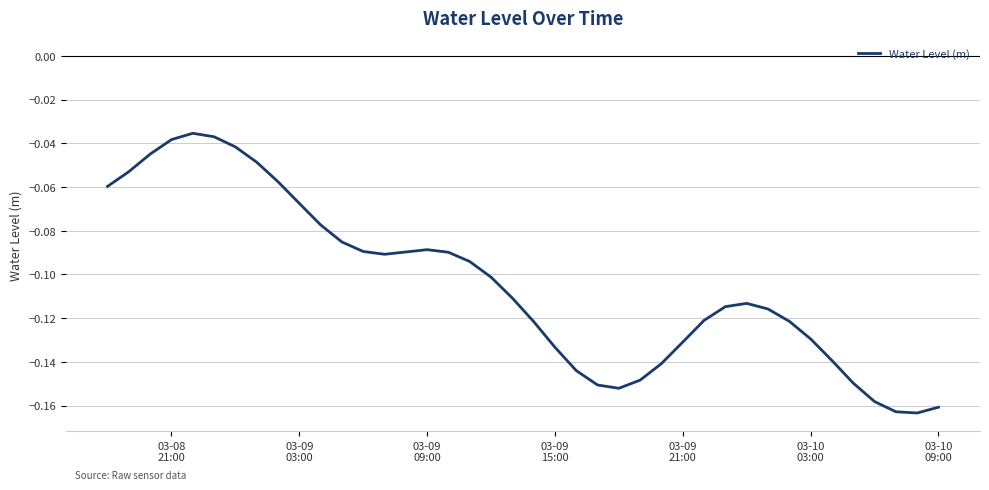

What is the sum of all values?

-4.2